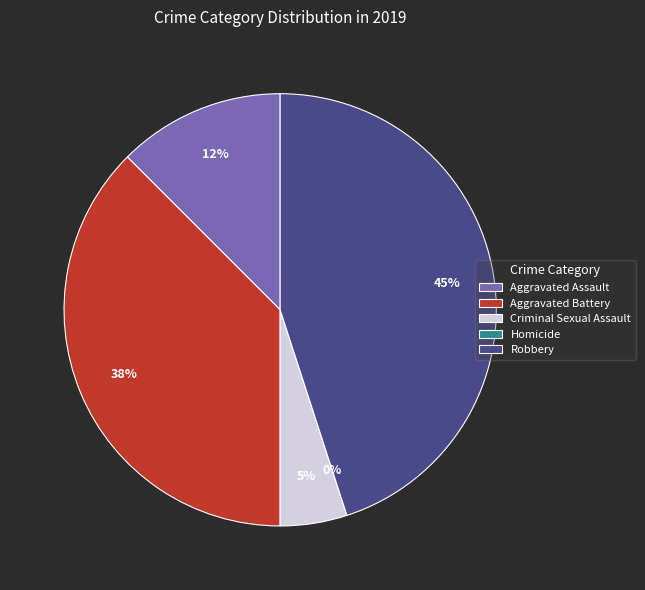

How many slices are in this pie chart?

5